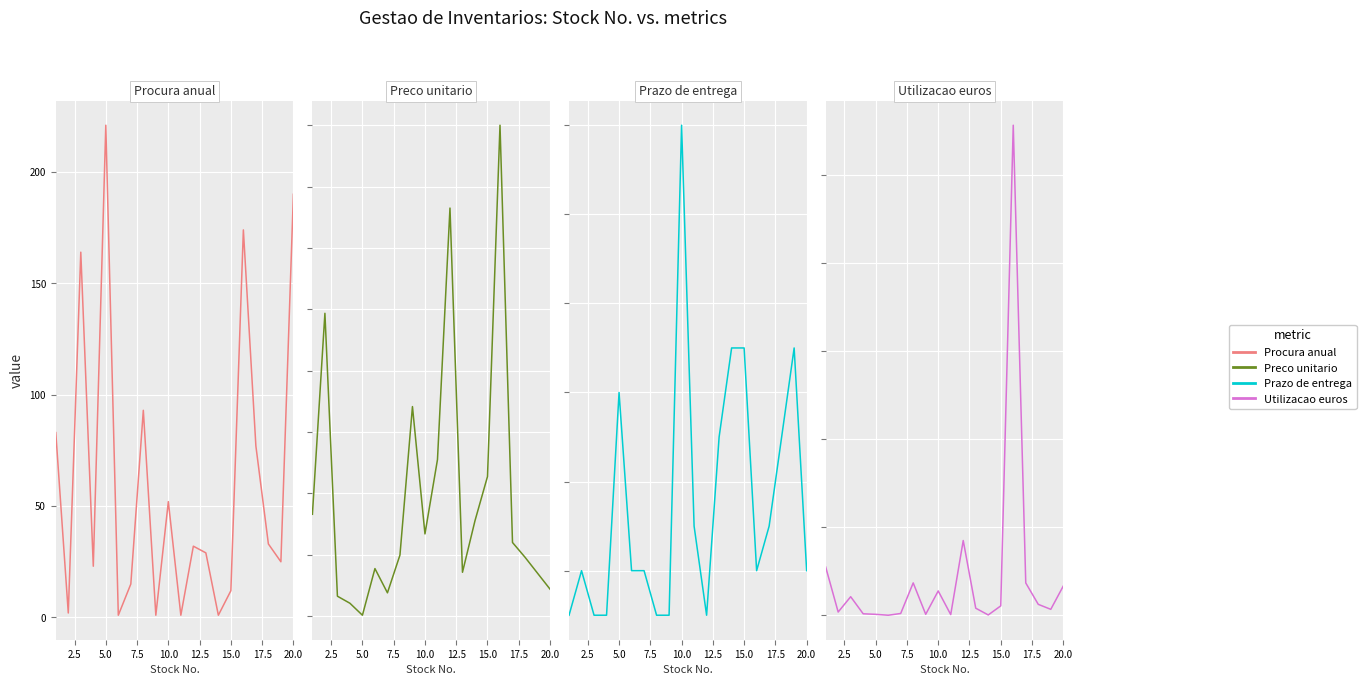

How many data points does each series have?

20